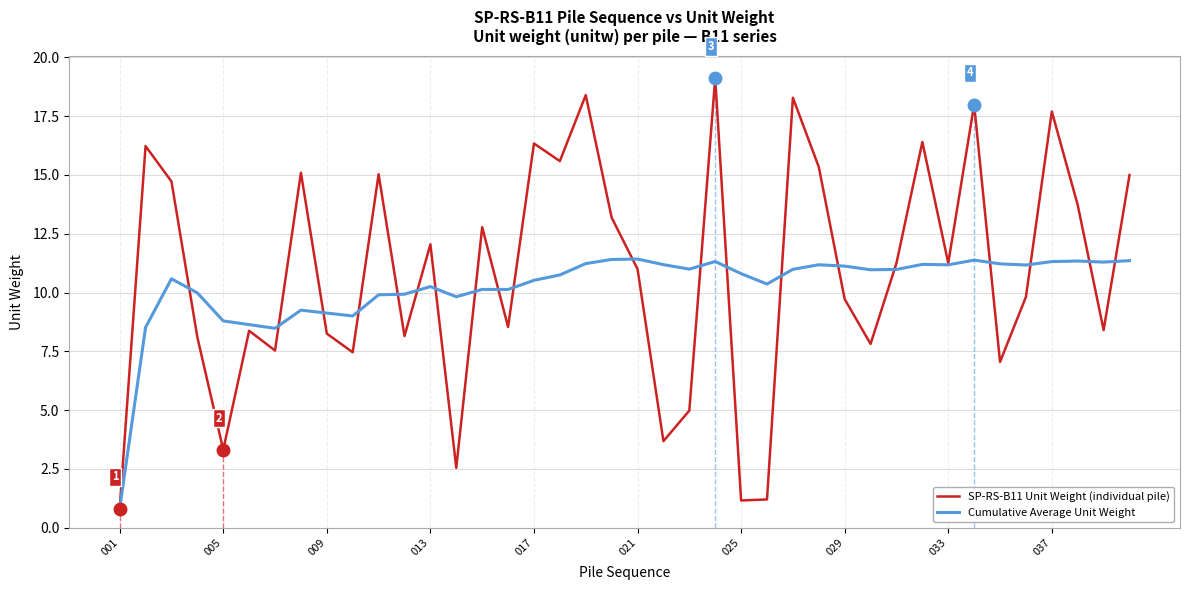

List the series in order of their peak value, lowest first.

Cumulative Average Unit Weight, SP-RS-B11 Unit Weight (individual pile)